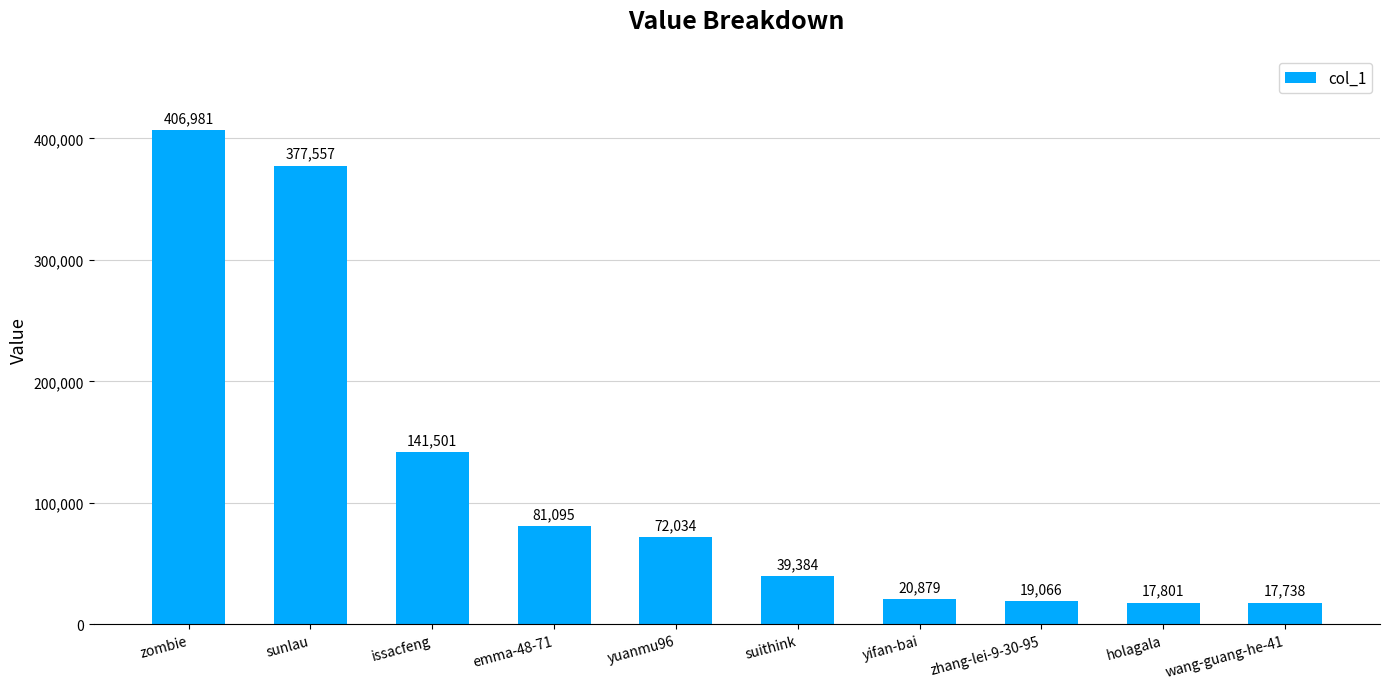

What is the label of the 1st bar from the left?

zombie